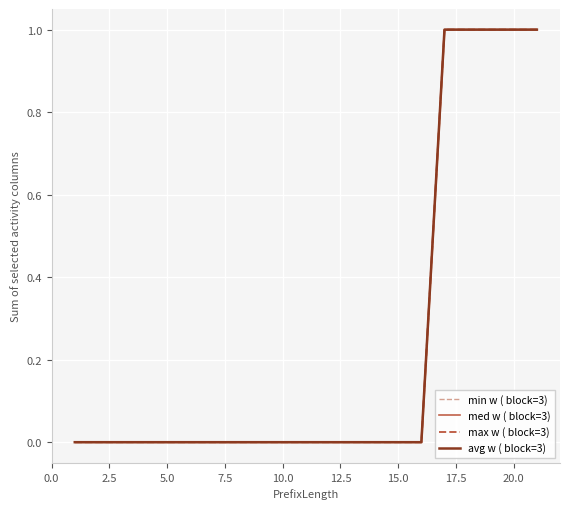

Does the chart display data point markers on the line(s)?

No